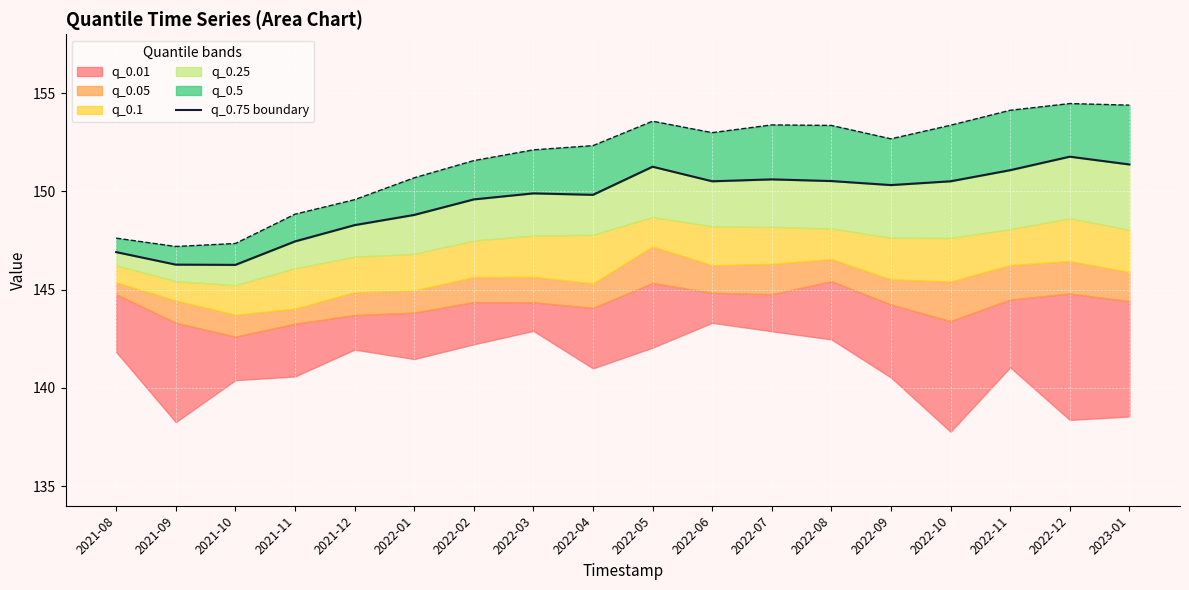

Where is the first local maximum?

2022-03